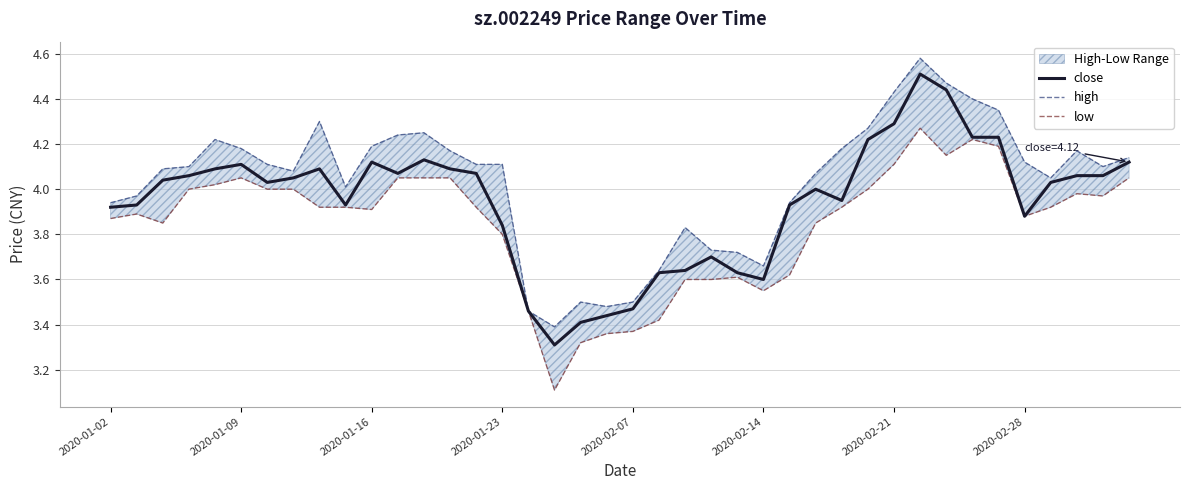

Which series has the widest spread of values?

close